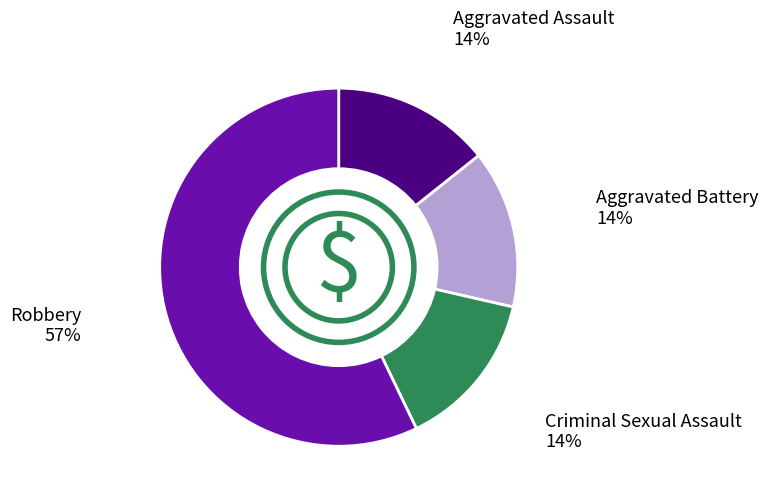

Count the number of slices in the pie.

4